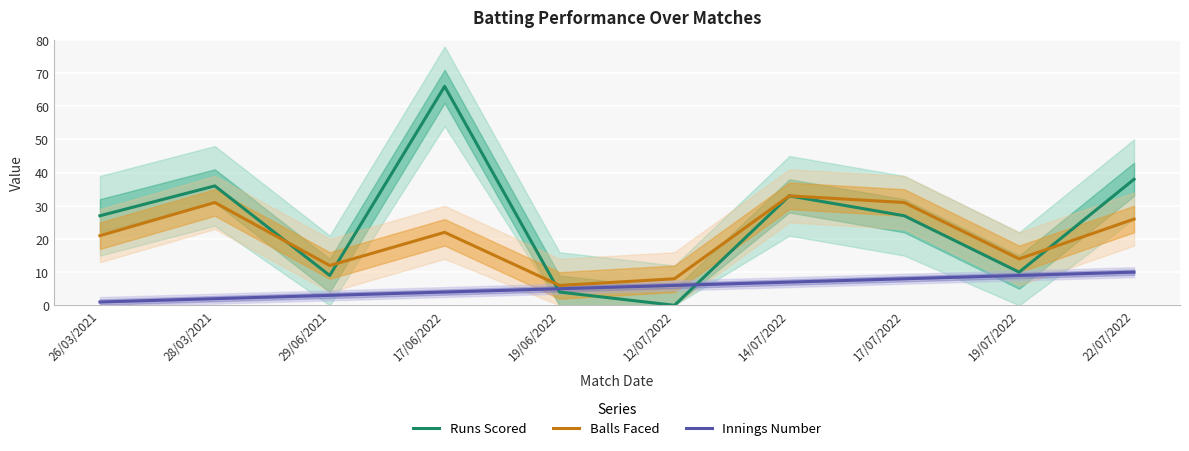

Which series has the largest total across all categories?

Runs Scored